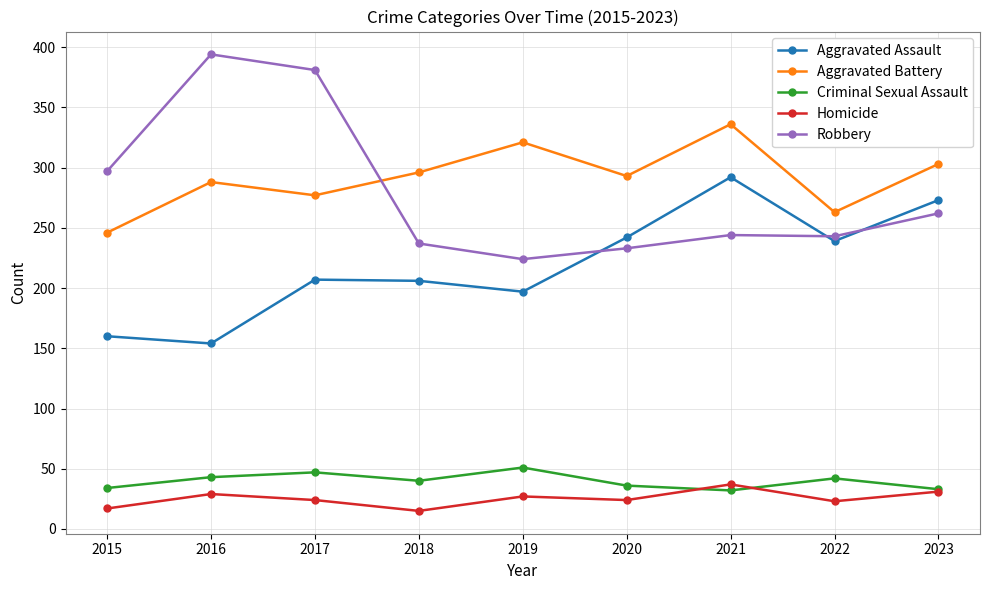

What is the difference between the second highest and minimum values in the Robbery series?

157